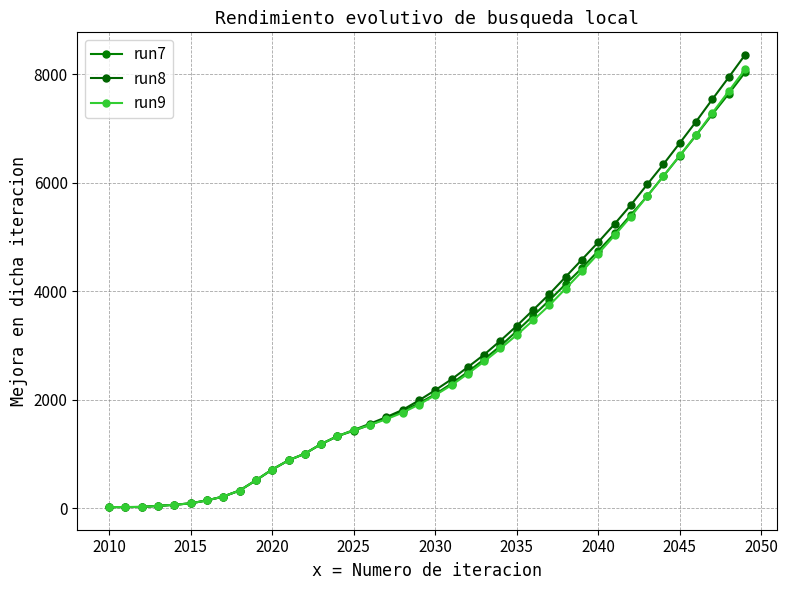

How many data points does each series have?

40